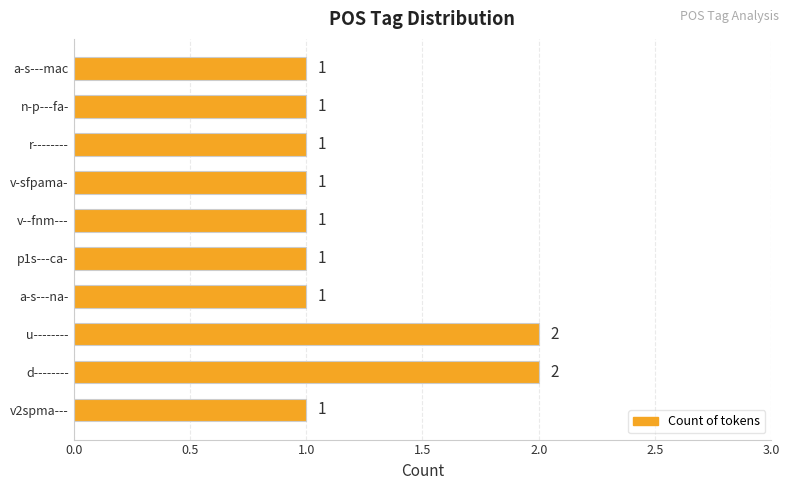

Is it true that the value at v-sfpama- is 0?

False